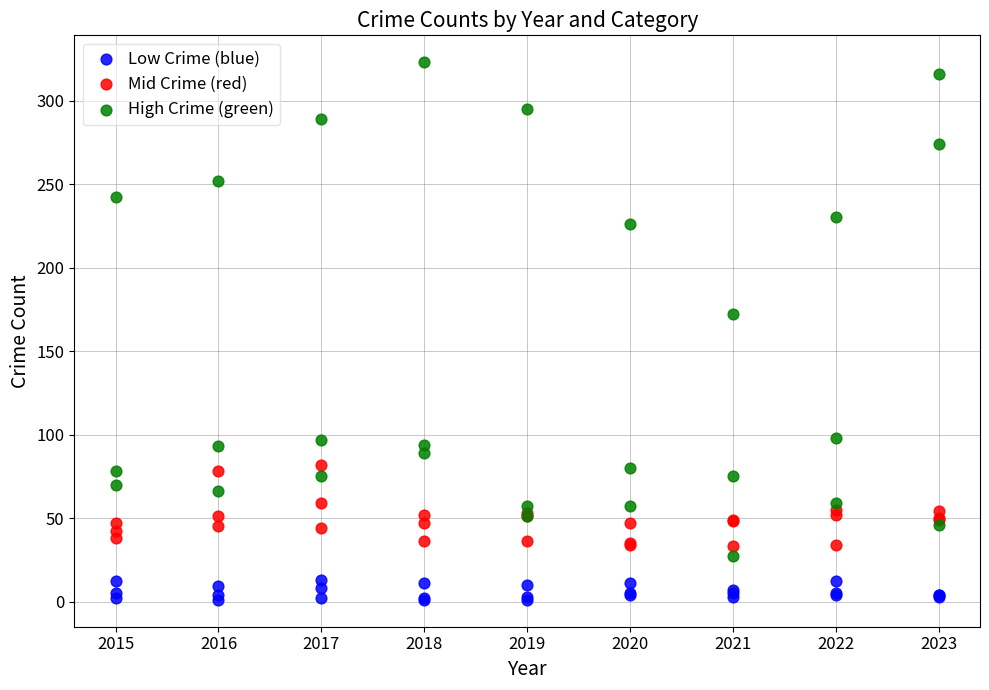

Which series reaches the maximum Y coordinate?

High Crime (green)